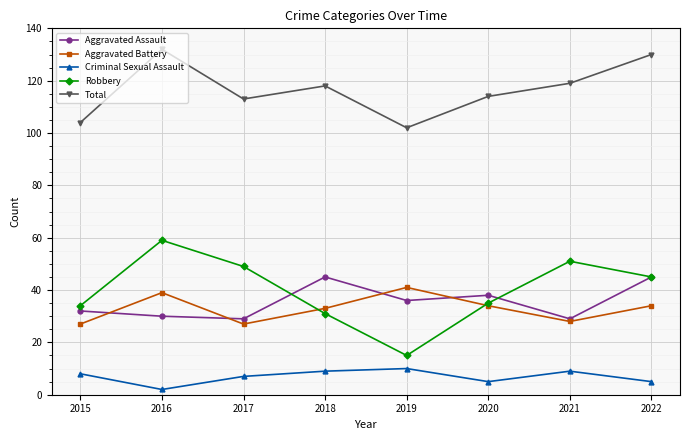

What is the maximum value shown in the chart?

132